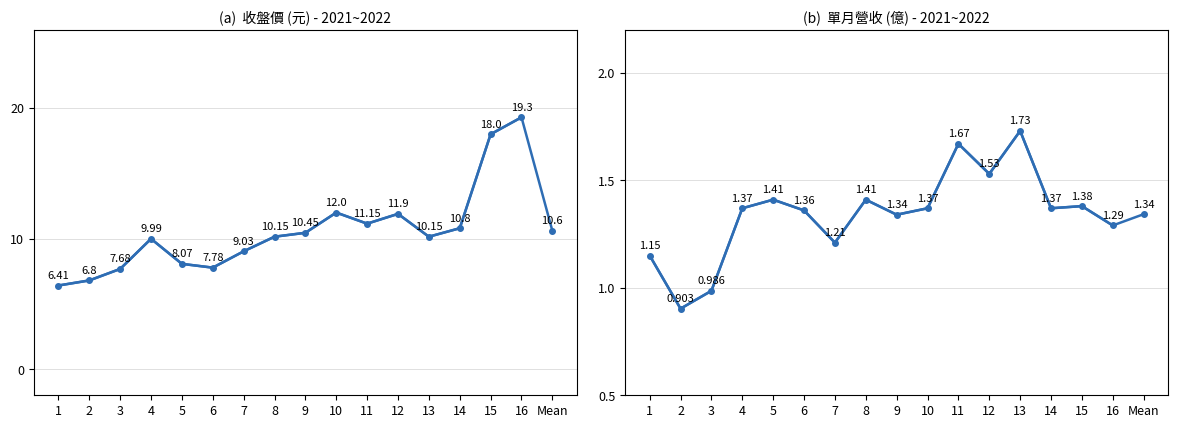

At which label does 收盤價 reach its minimum?

1